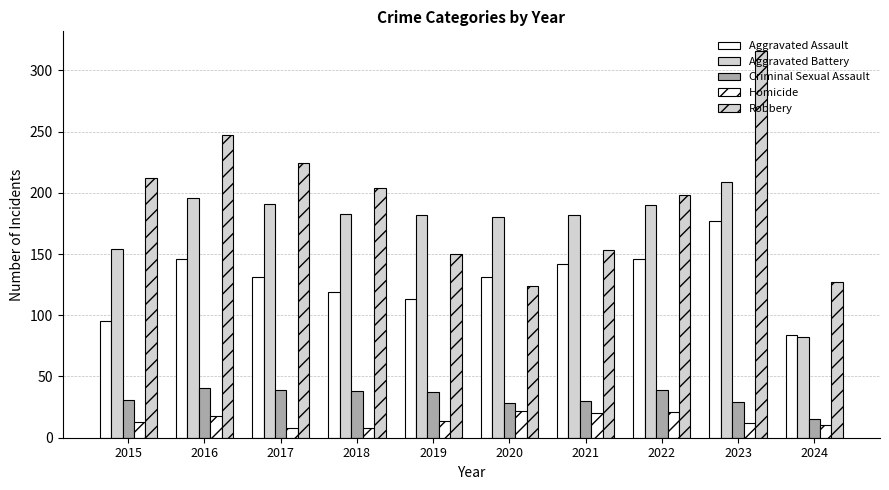

List the series in order of their peak value, lowest first.

Homicide, Criminal Sexual Assault, Aggravated Assault, Aggravated Battery, Robbery